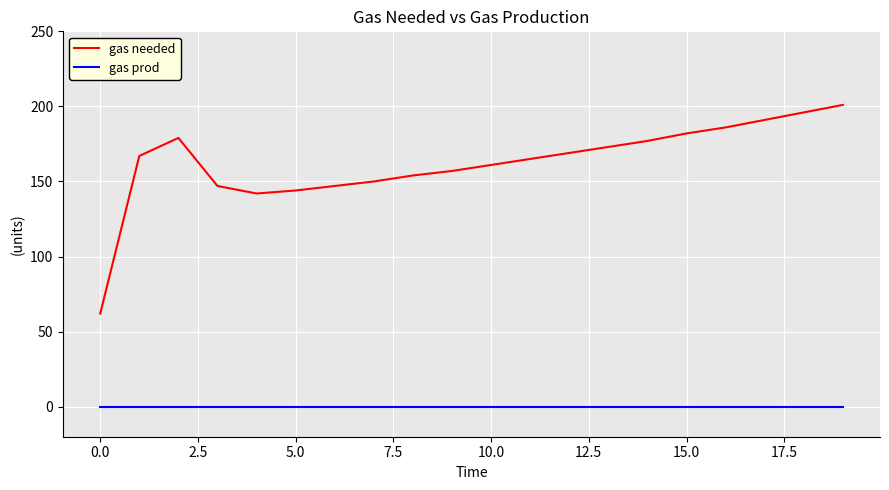

Which series has the widest spread of values?

gas needed